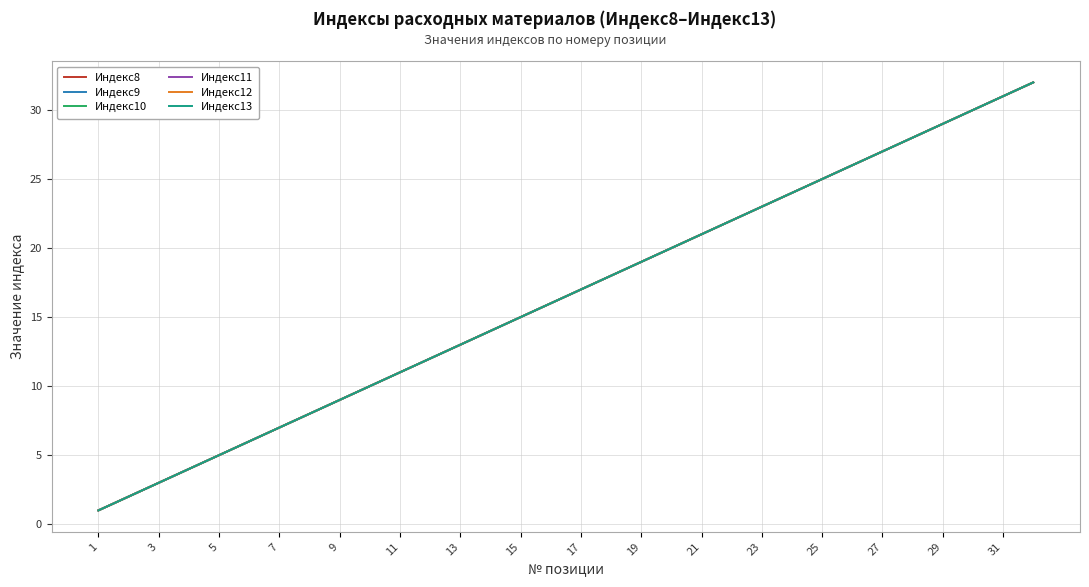

What is the maximum value for Индекс11?

32